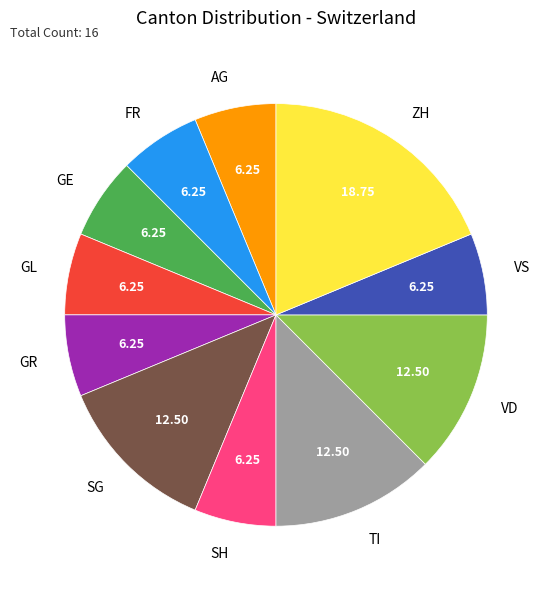

The TI slice represents 5% of the pie. True or false?

False